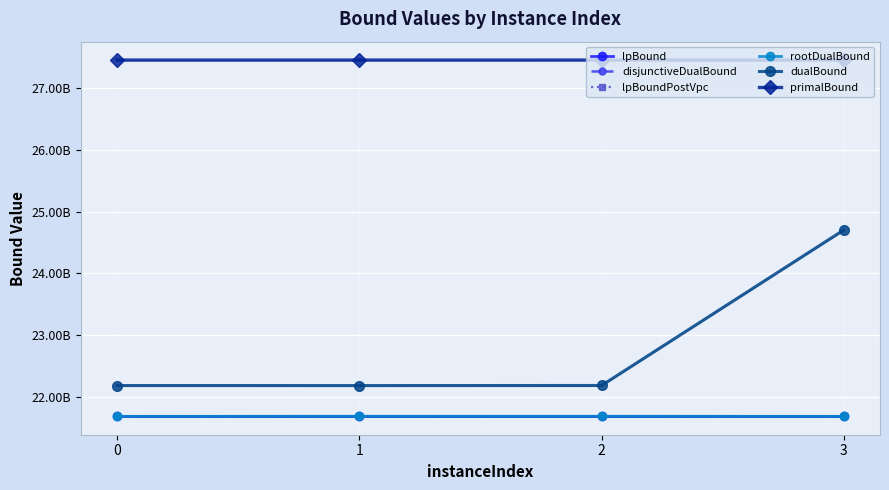

How many interior local peaks does the lpBound series have?

1